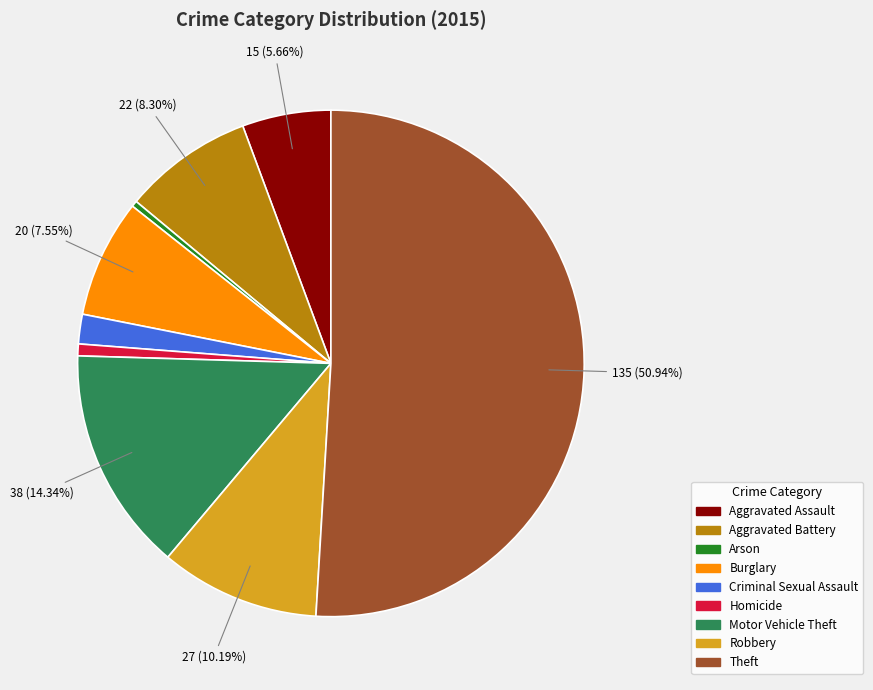

To the nearest percent, what is the difference between the Homicide and Burglary slice percentages?

7%